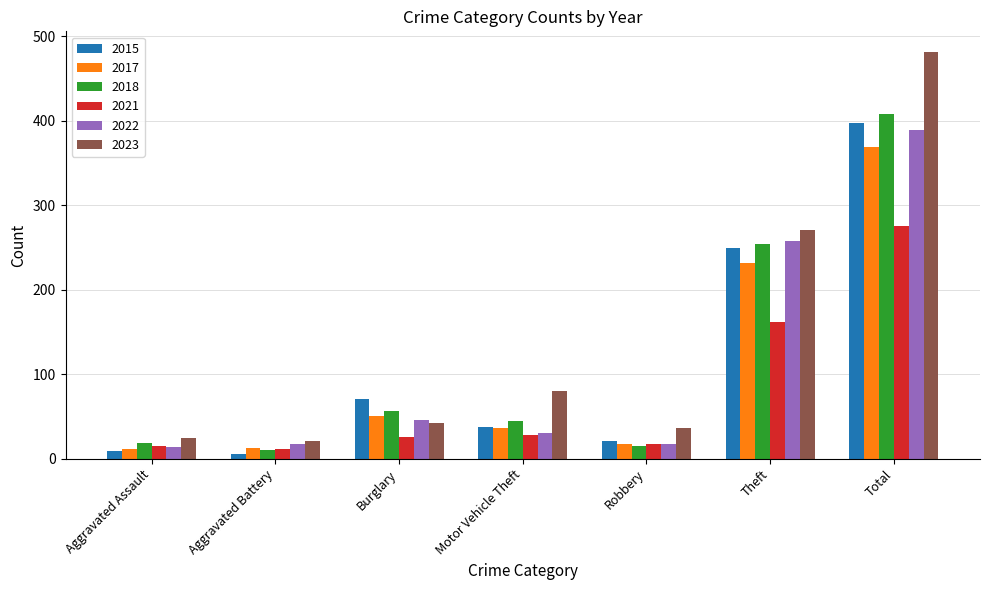

Which series changed the most between Aggravated Battery and Motor Vehicle Theft?

2023